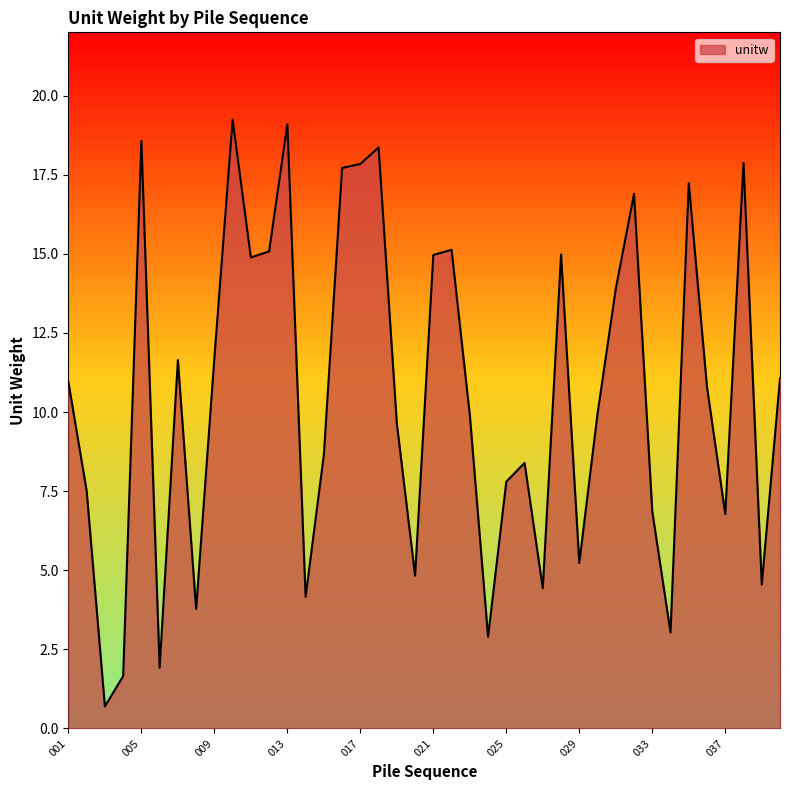

What is the difference between the second highest and second lowest values?

17.4